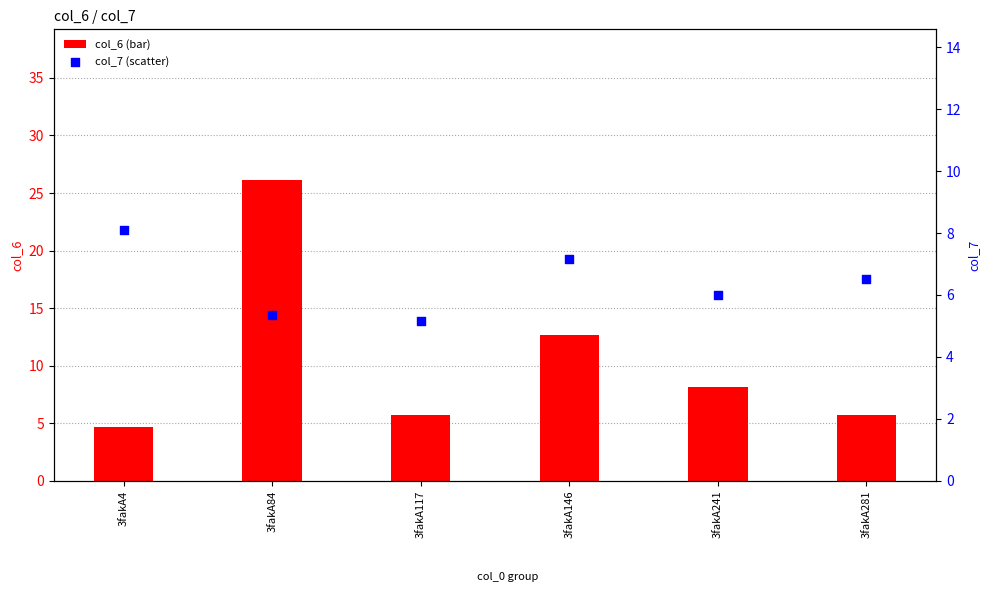

Which series contains the lowest Y value?

col_6